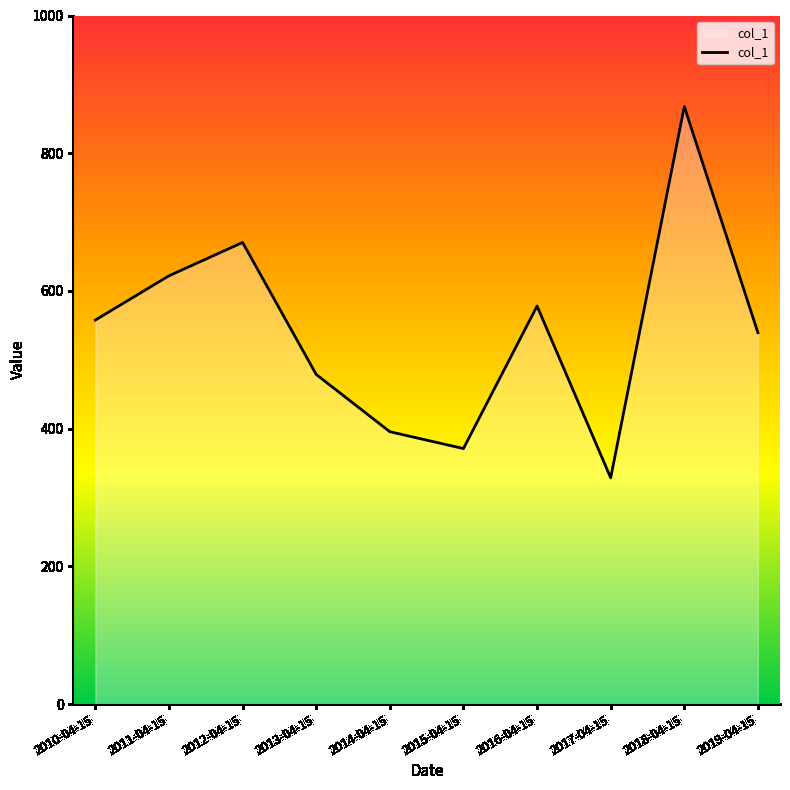

What is the difference between the maximum and minimum values?

539.2